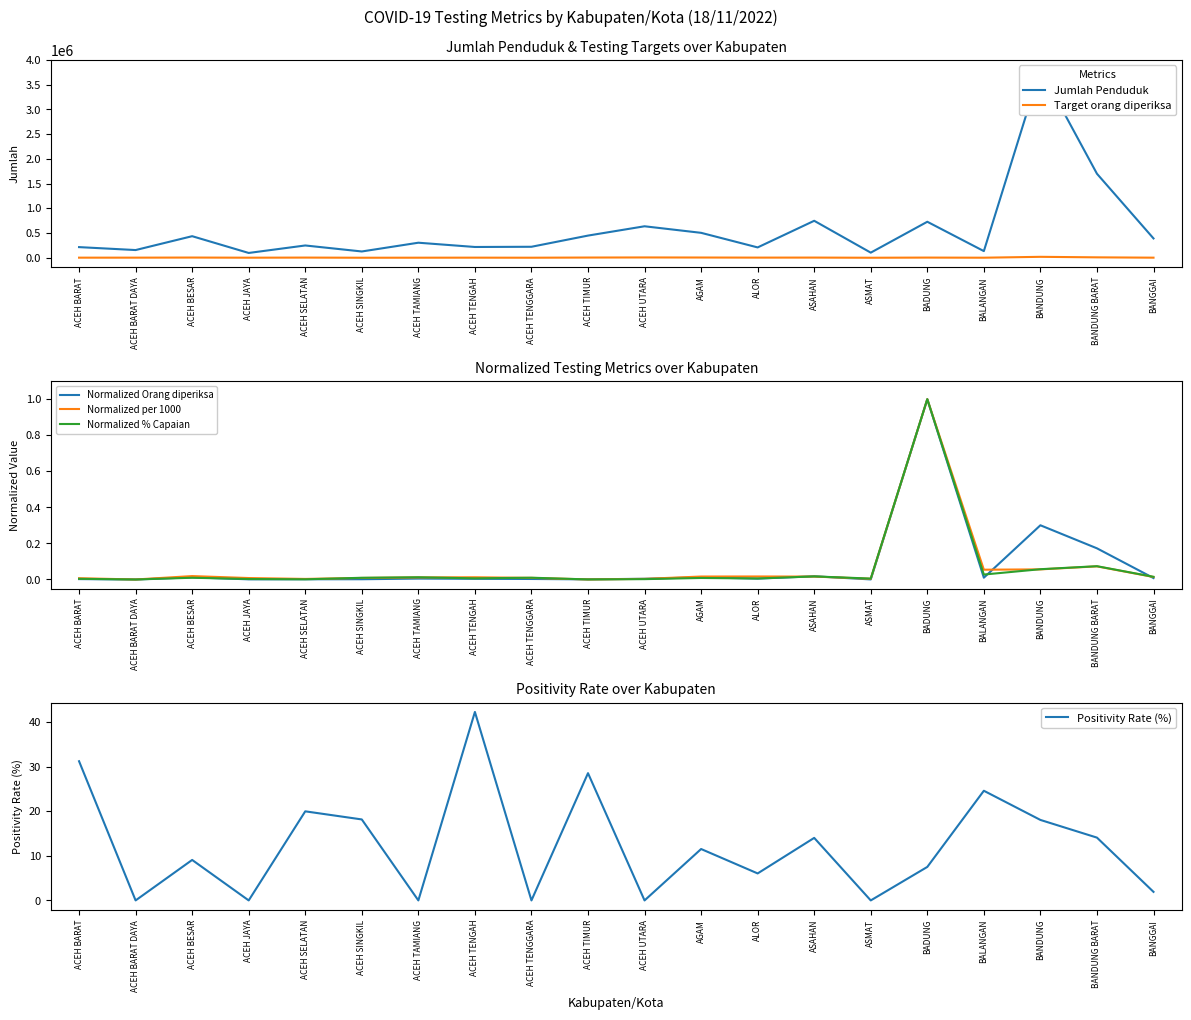

Rank the categories by Positivity Rate (%) value from highest to lowest.

ACEH TENGAH, ACEH BARAT, ACEH TIMUR, BALANGAN, ACEH SELATAN, ACEH SINGKIL, BANDUNG, BANDUNG BARAT, ASAHAN, AGAM, ACEH BESAR, BADUNG, ALOR, BANGGAI, ACEH BARAT DAYA, ACEH JAYA, ACEH TAMIANG, ACEH TENGGARA, ACEH UTARA, ASMAT